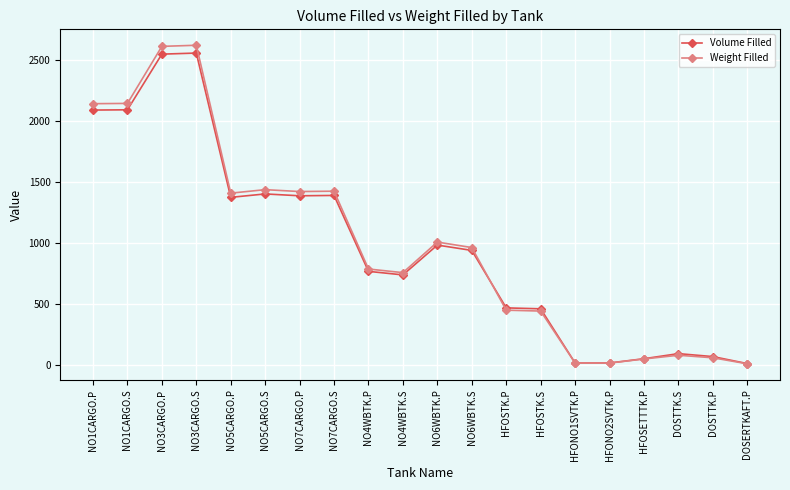

In Weight Filled, how many points are lower than both neighbors (excluding endpoints)?

4